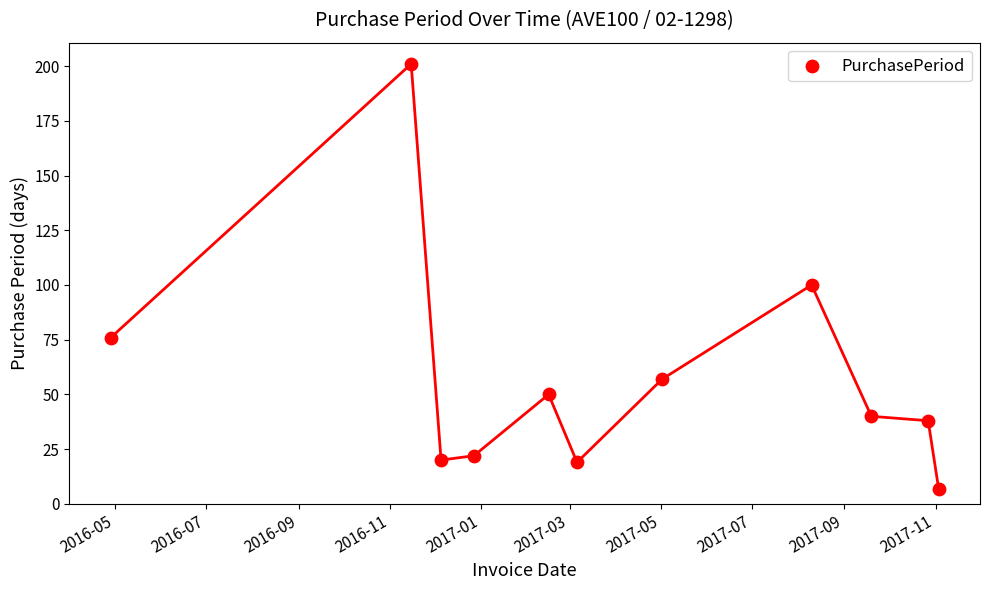

What is the range of X values (max minus min)?

554